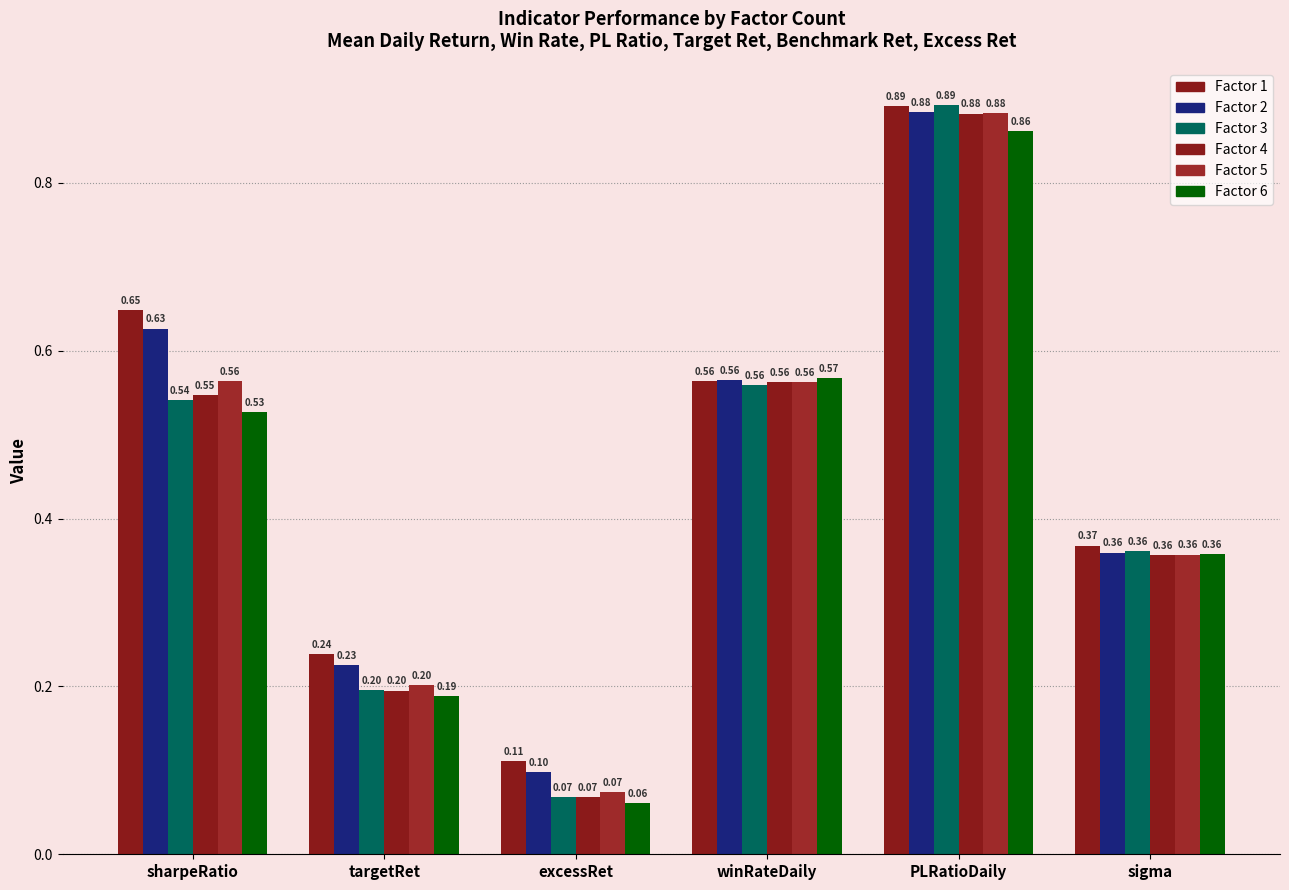

Which label corresponds to the smallest value in the chart?

excessRet